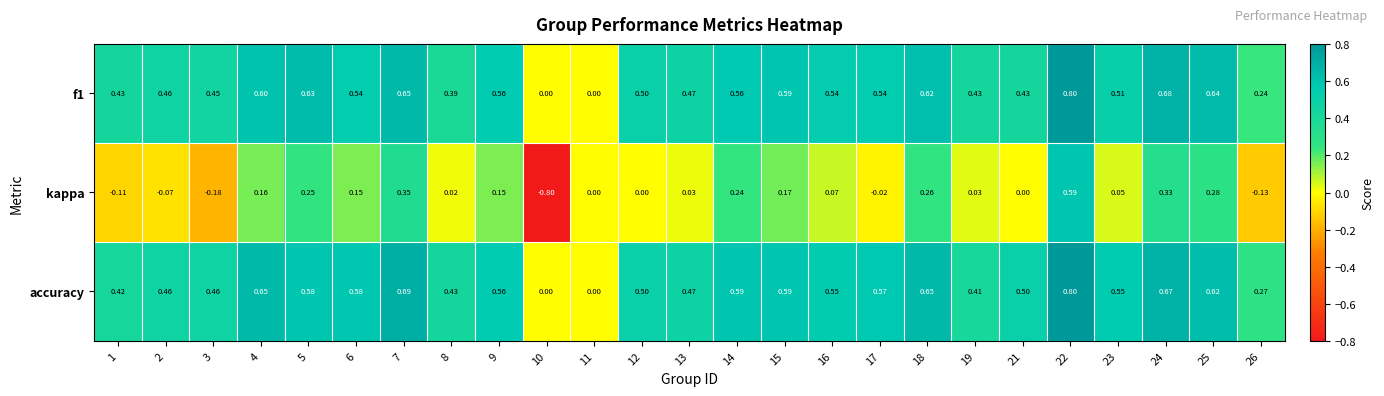

Which series has the largest range (max minus min)?

kappa